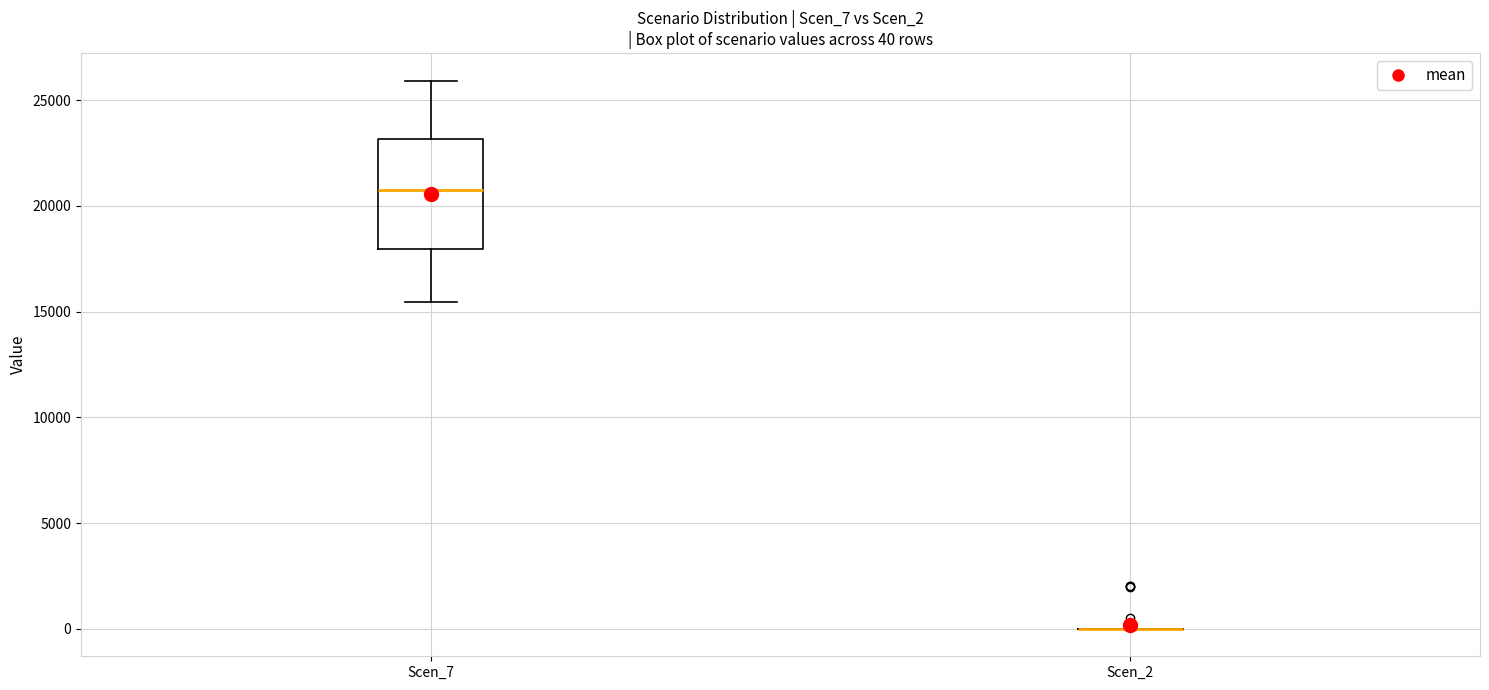

Which box is the tallest, from its lower edge to its upper edge?

Scen_7